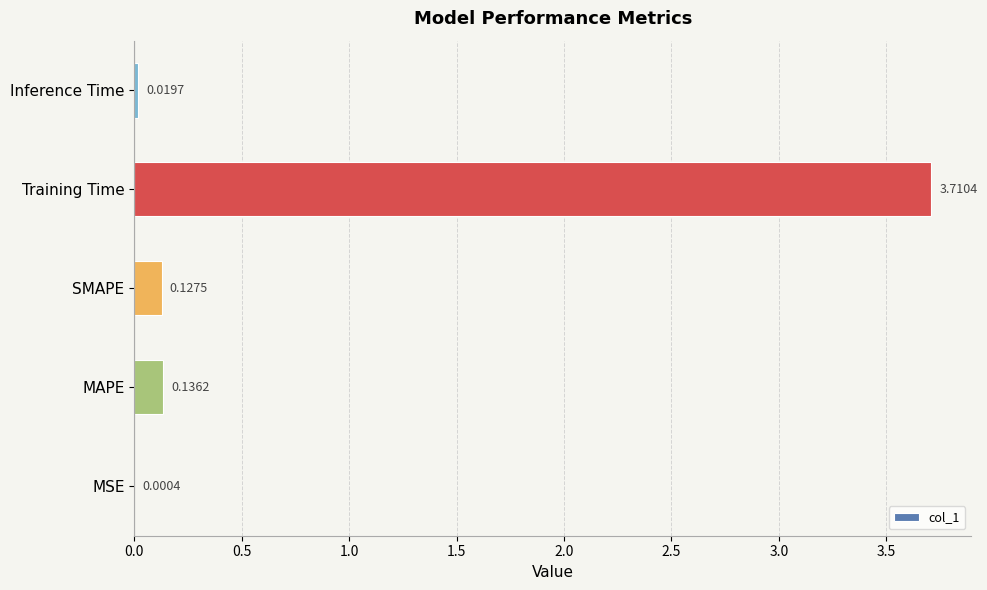

What is the change in value from Training Time to Inference Time?

-3.7